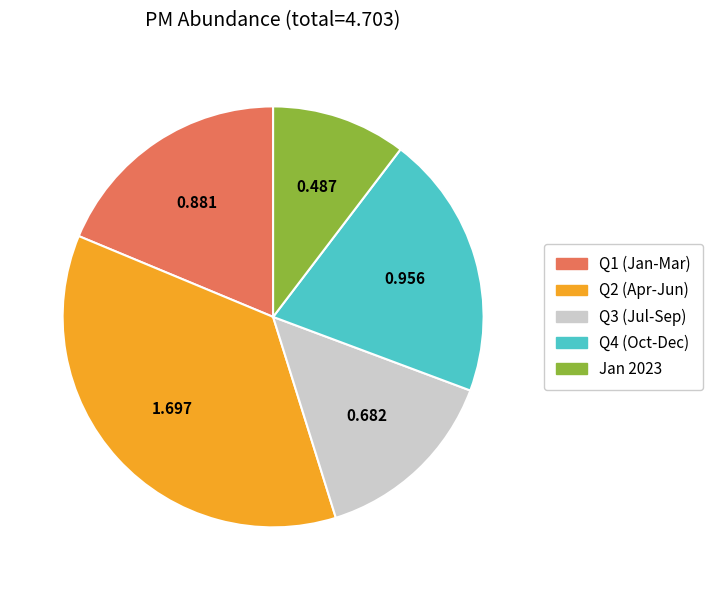

Is there any slice that represents more than half of the pie?

No